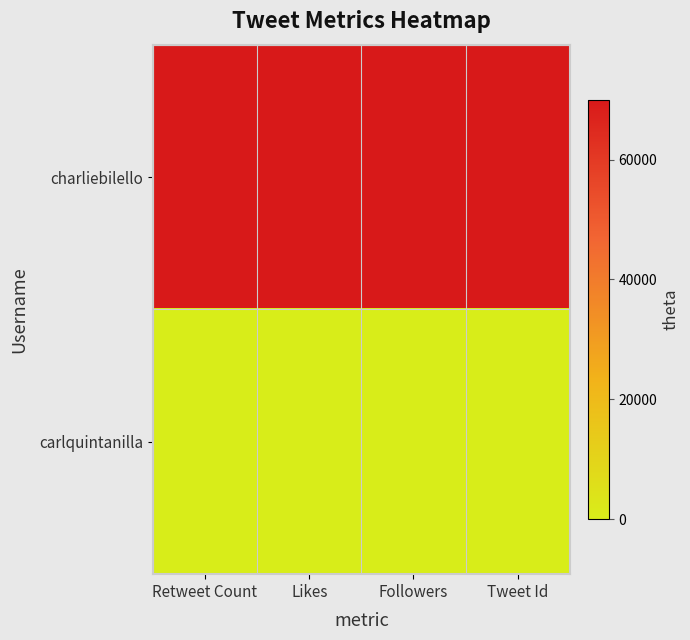

Reading right to left, list all the values displayed in this chart.

charliebilello: Tweet Id=70000	Followers=70000	Likes=70000	Retweet Count=70000
carlquintanilla: Tweet Id=0	Followers=0	Likes=0	Retweet Count=0